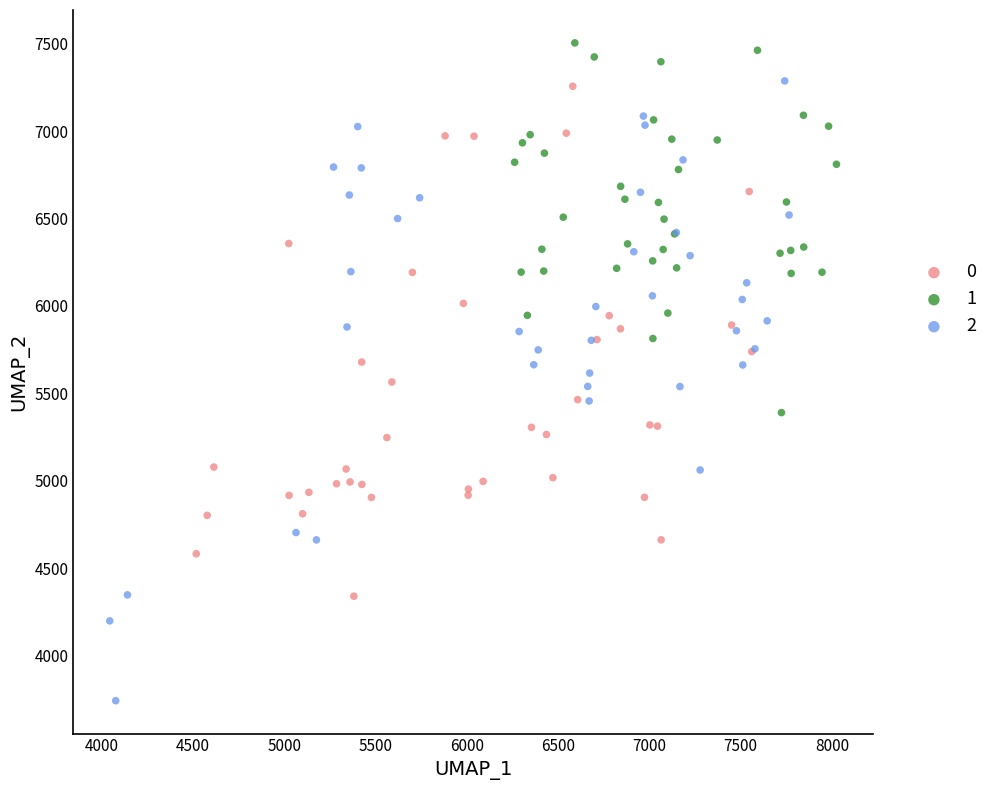

What are all the series names shown in the legend?

0, 1, 2